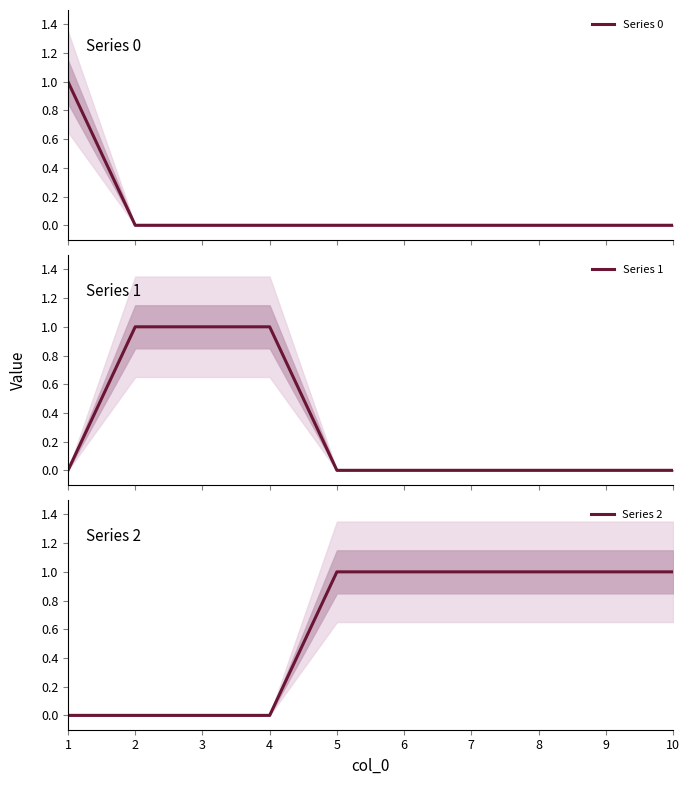

List the labels in order of Series 0 value, smallest first.

2, 3, 4, 5, 6, 7, 8, 9, 10, 1